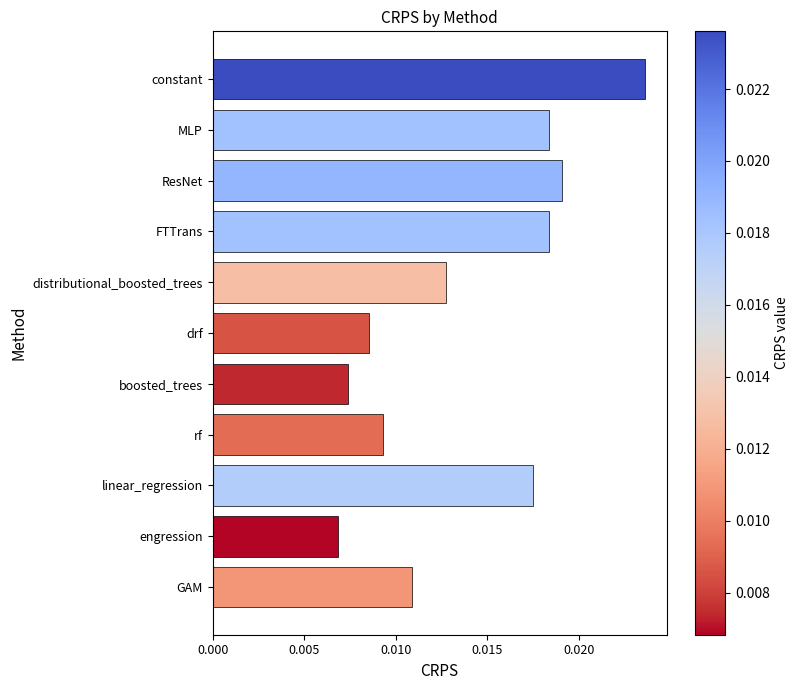

What is the label of the 9th bar from the bottom?

ResNet